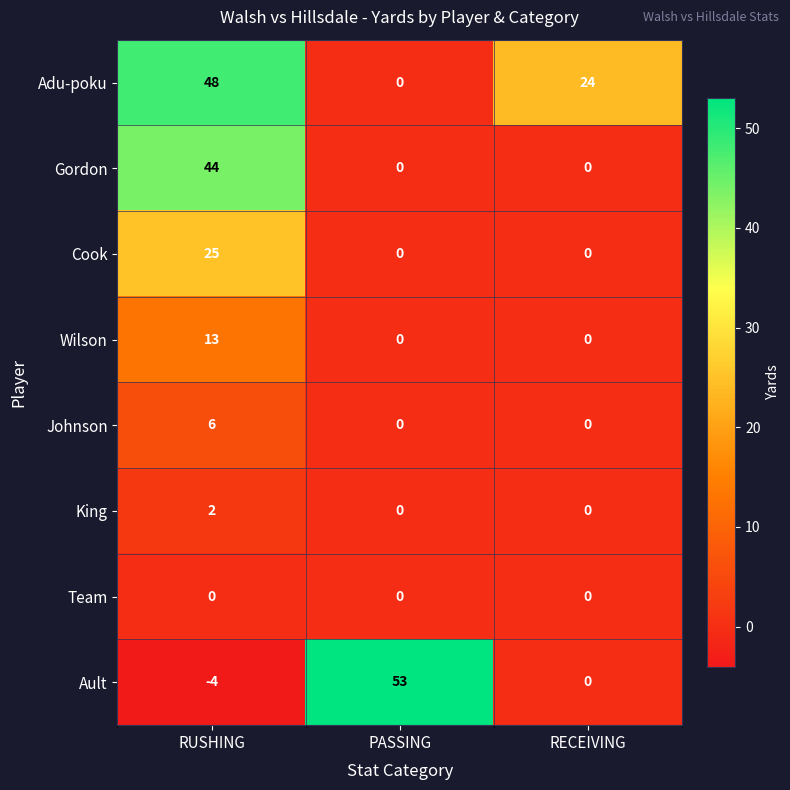

Reading left to right, extract all data points from this chart.

Adu-poku: RUSHING=48	PASSING=0	RECEIVING=24
Gordon: RUSHING=44	PASSING=0	RECEIVING=0
Cook: RUSHING=25	PASSING=0	RECEIVING=0
Wilson: RUSHING=13	PASSING=0	RECEIVING=0
Johnson: RUSHING=6	PASSING=0	RECEIVING=0
King: RUSHING=2	PASSING=0	RECEIVING=0
Team: RUSHING=0	PASSING=0	RECEIVING=0
Ault: RUSHING=-4	PASSING=53	RECEIVING=0